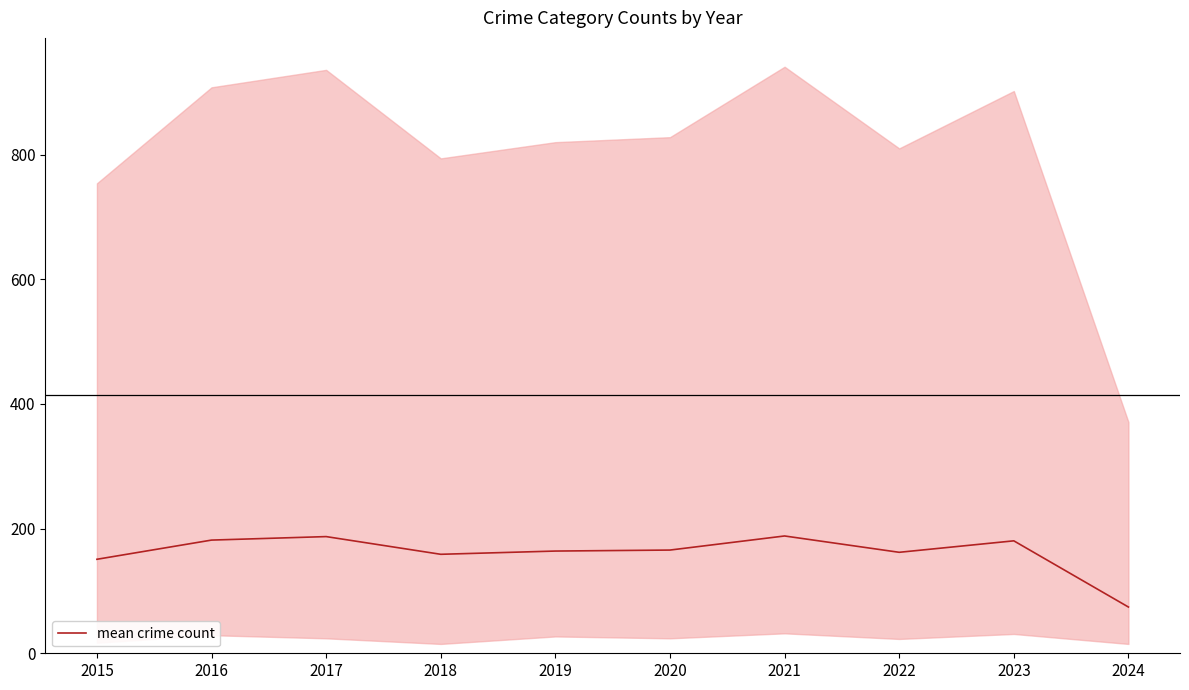

Rank the categories by value from lowest to highest.

2024, 2015, 2018, 2022, 2019, 2020, 2023, 2016, 2017, 2021